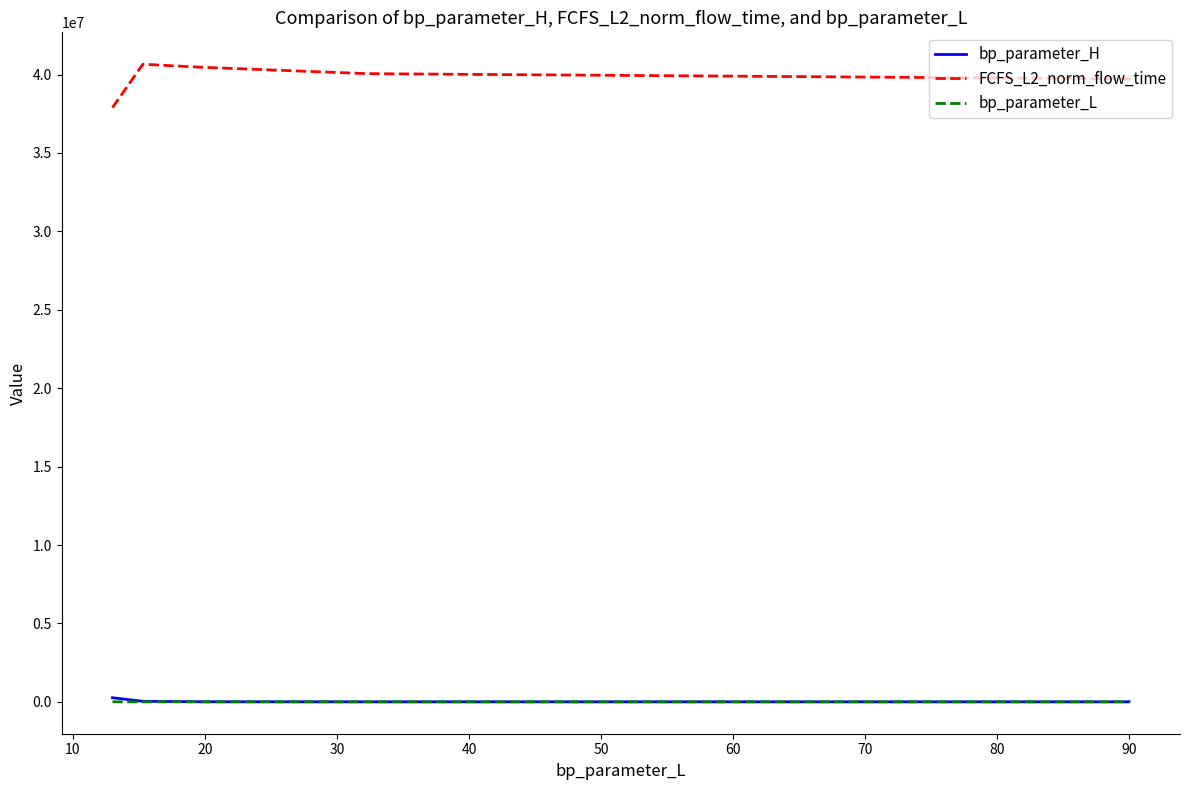

True or false: bp_parameter_L and bp_parameter_H intersect in this chart.

True